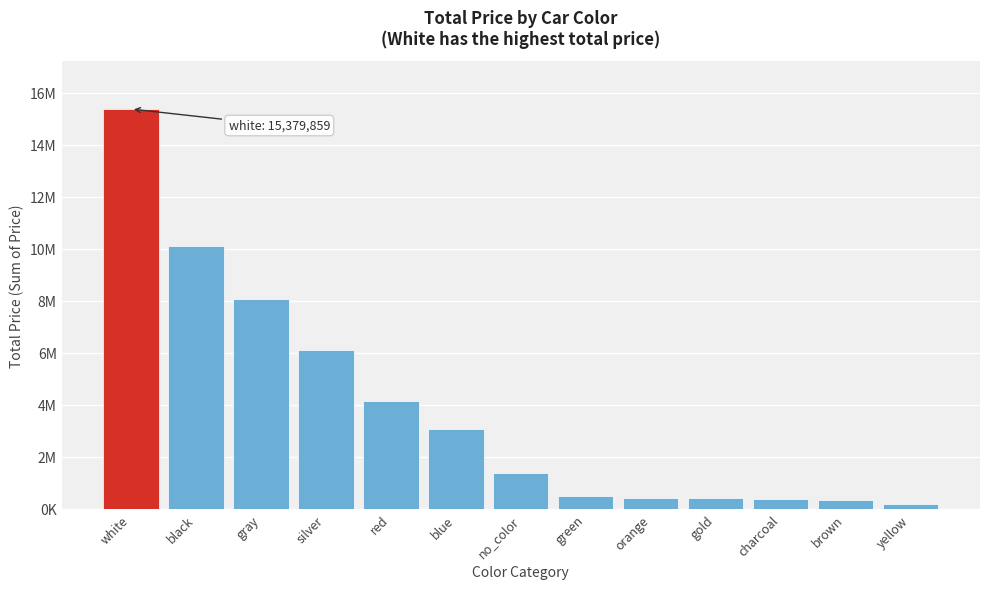

Are the bars horizontal?

No